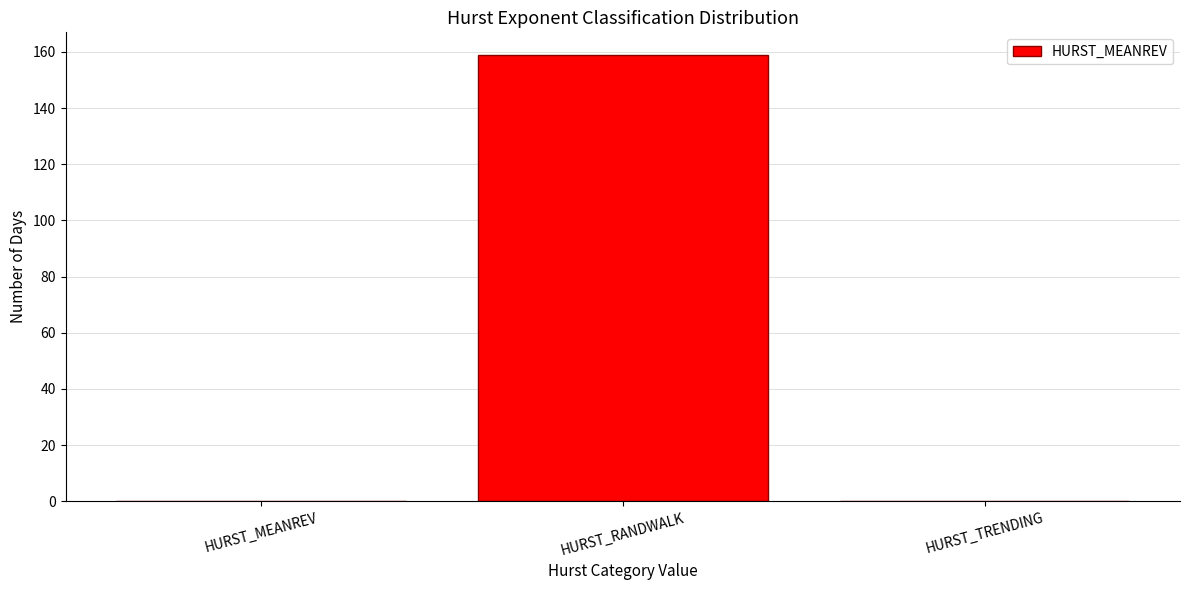

Reading left to right, extract all data points from this chart.

HURST_MEANREV=0	HURST_RANDWALK=159	HURST_TRENDING=0